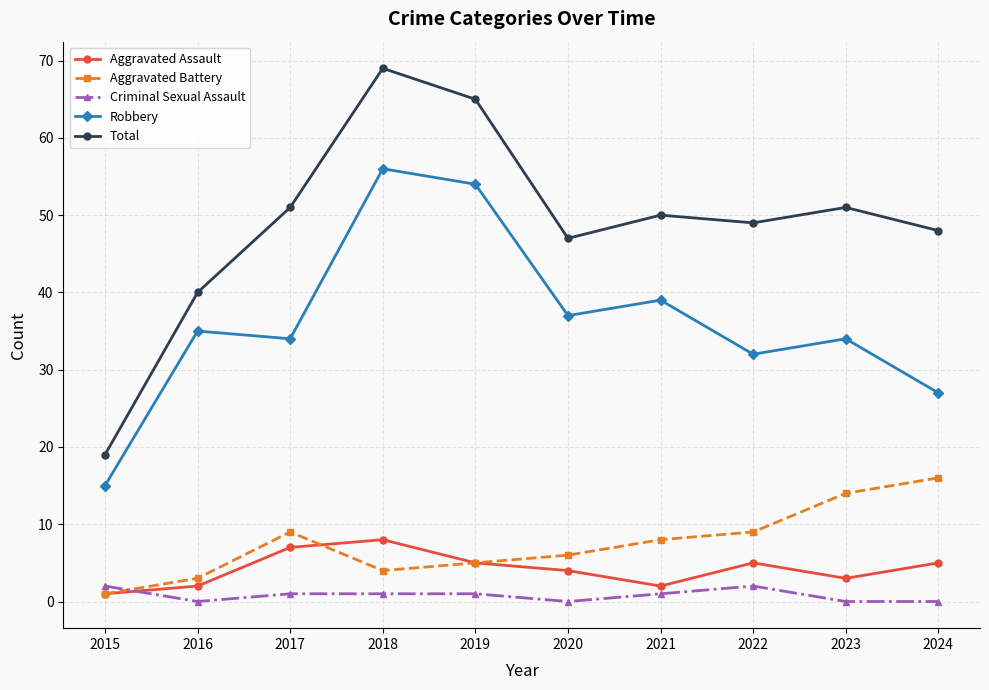

What is the maximum value shown in the chart?

69